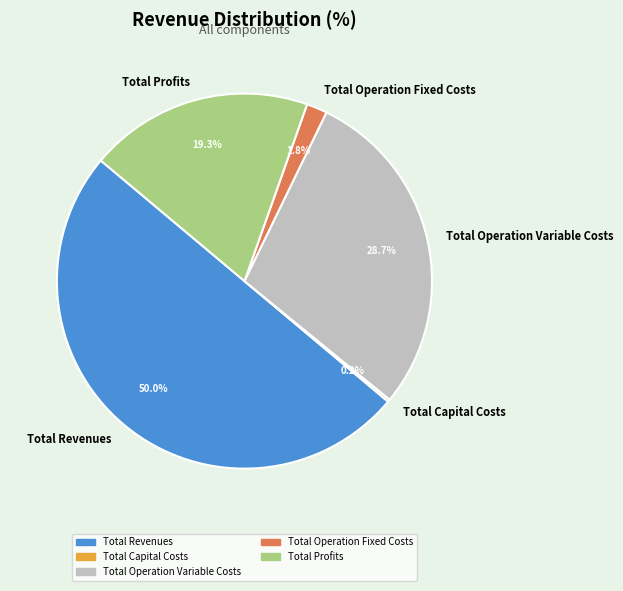

What percentage is the Total Operation Variable Costs slice, to the nearest percent?

29%